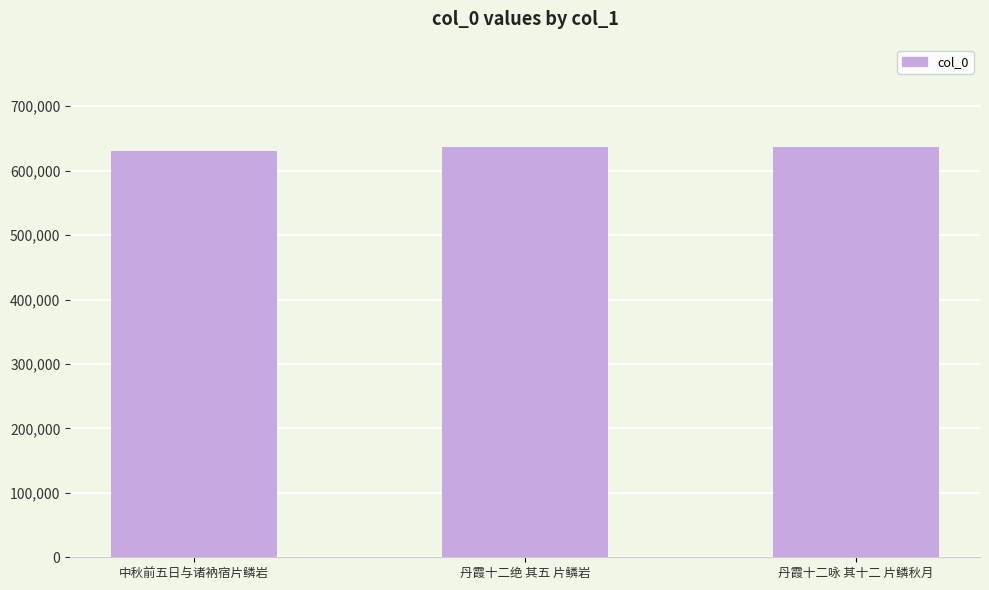

What is the average value?

634734